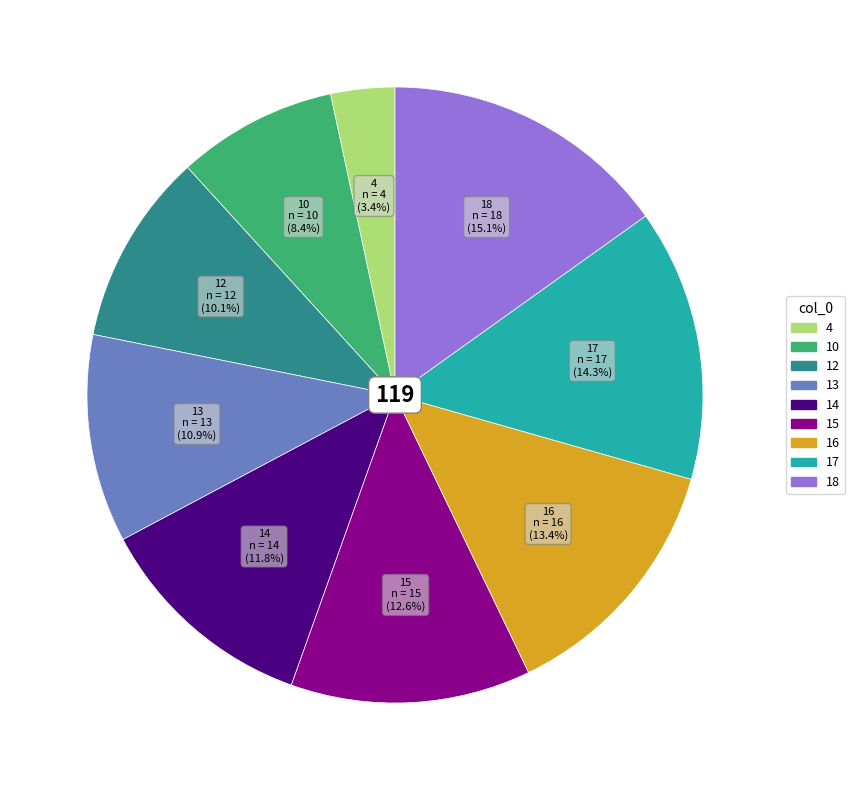

Is there a majority slice in this chart?

No